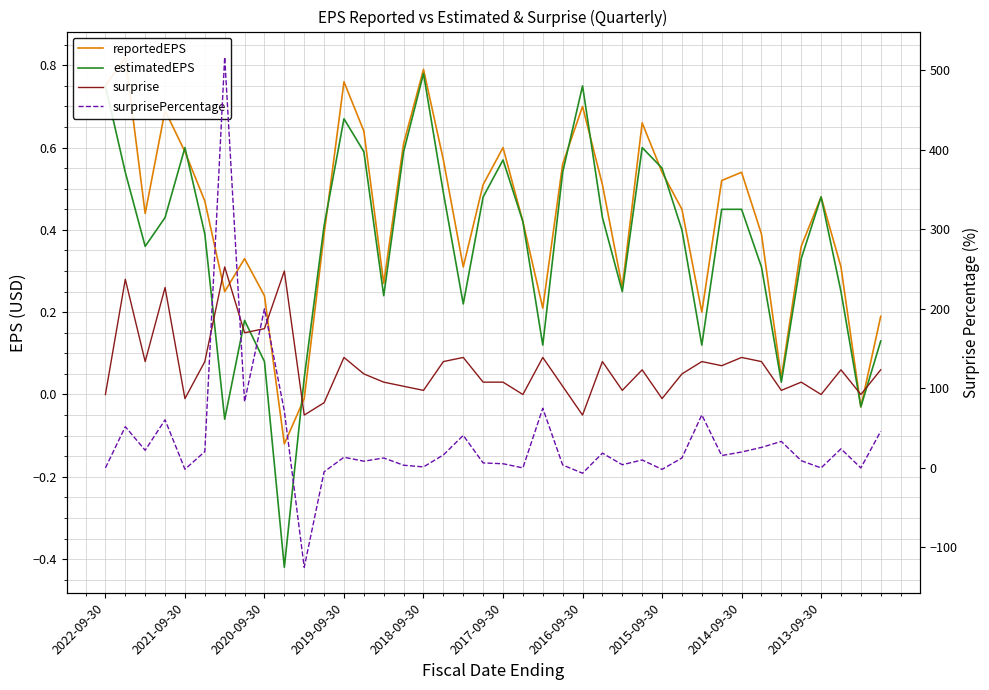

What is the difference between the second highest and second lowest values in the surprisePercentage series?

206.7